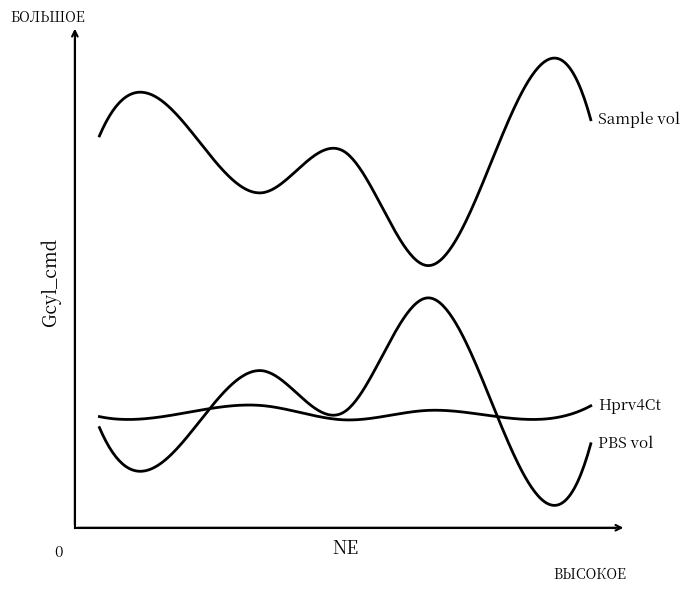

Is it true that PBS vol equals 14.5 at 2018-05-21?

False